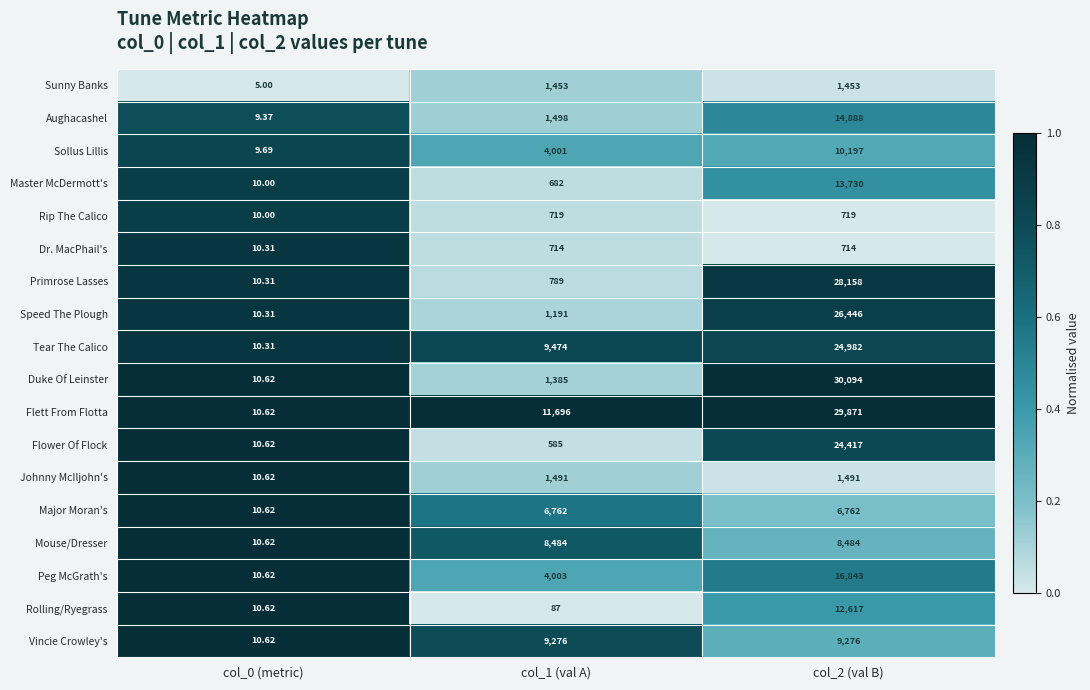

Which series has the largest range (max minus min)?

Duke Of Leinster